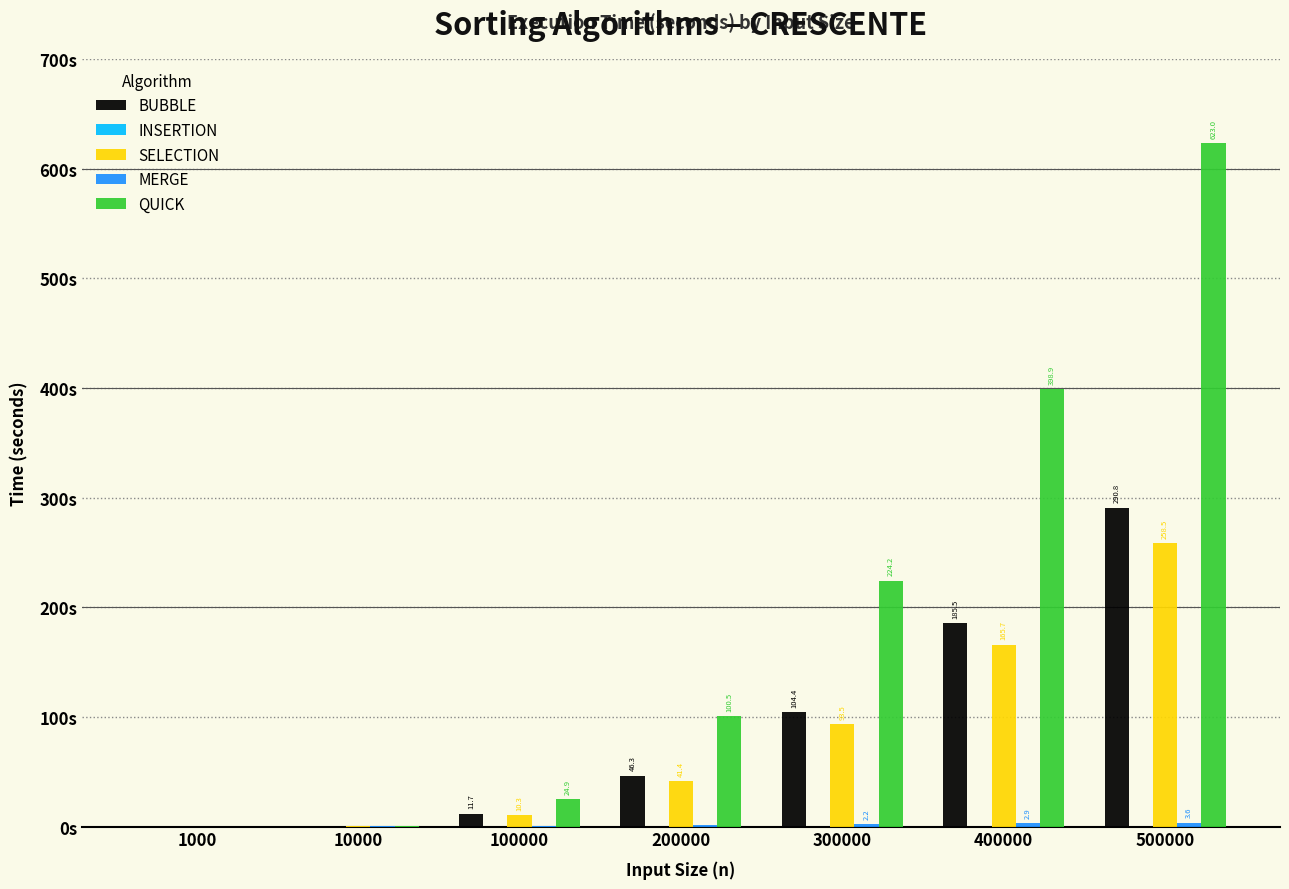

Which series has the largest total across all categories?

QUICK